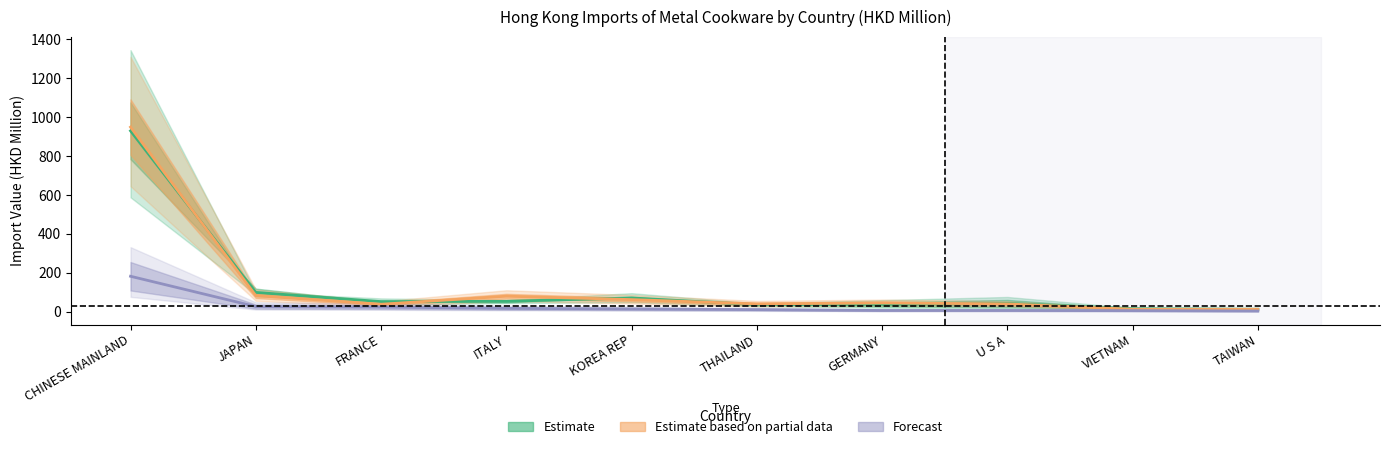

In 201712, how many points are higher than both neighbors (excluding endpoints)?

2